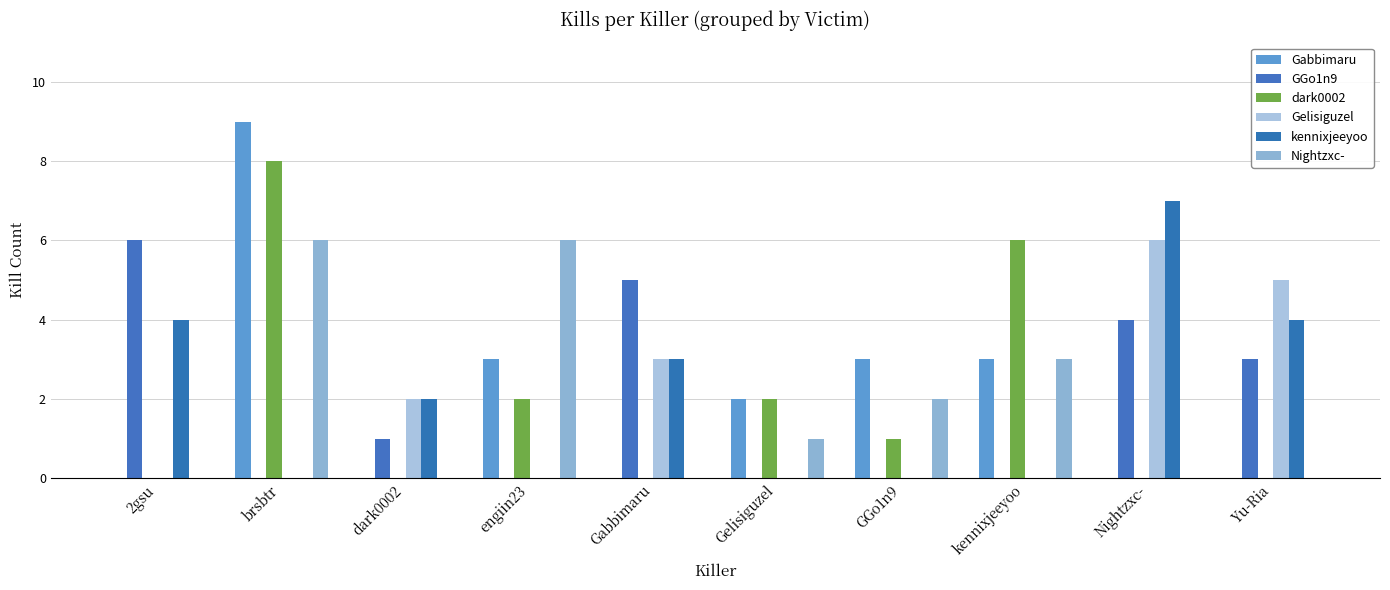

Count the number of data series in this chart.

6